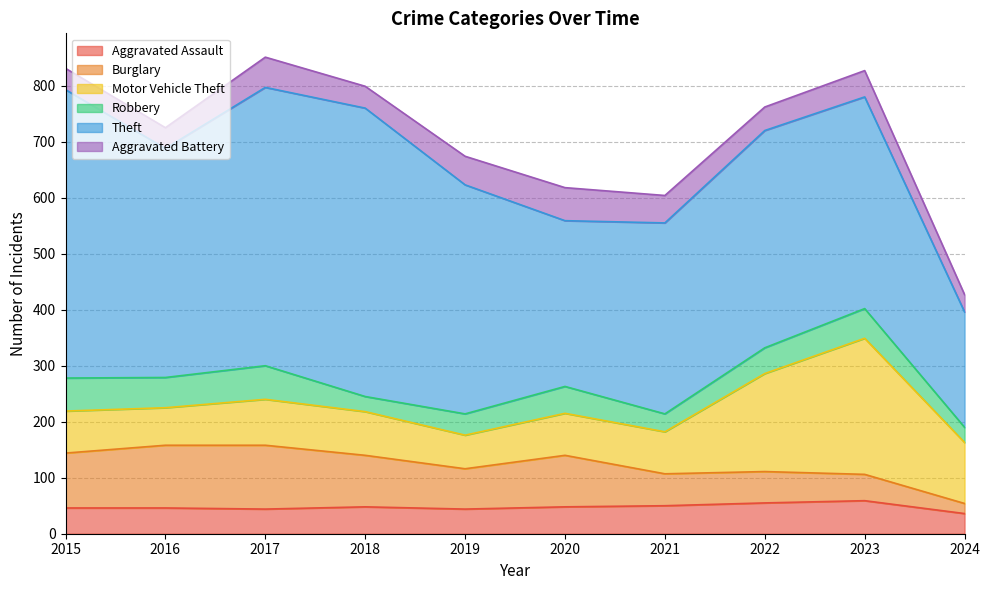

Which series changed the most between 2016 and 2024?

Theft